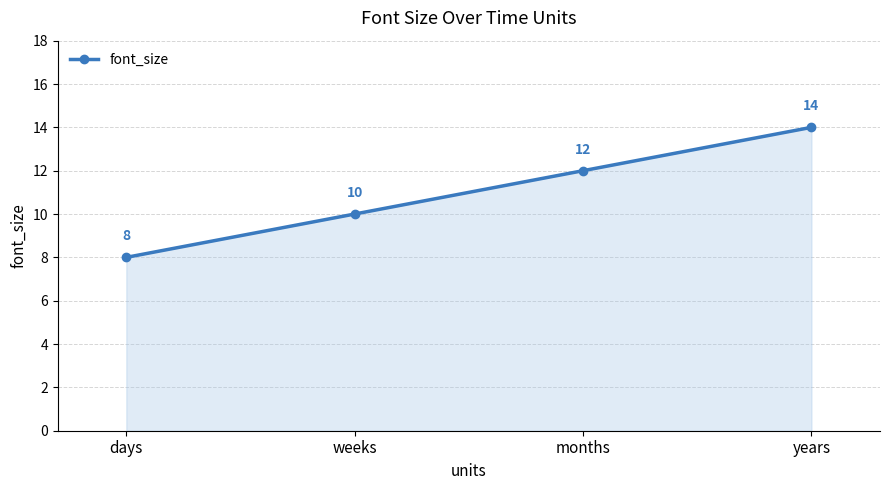

Rank the categories by value from highest to lowest.

years, months, weeks, days